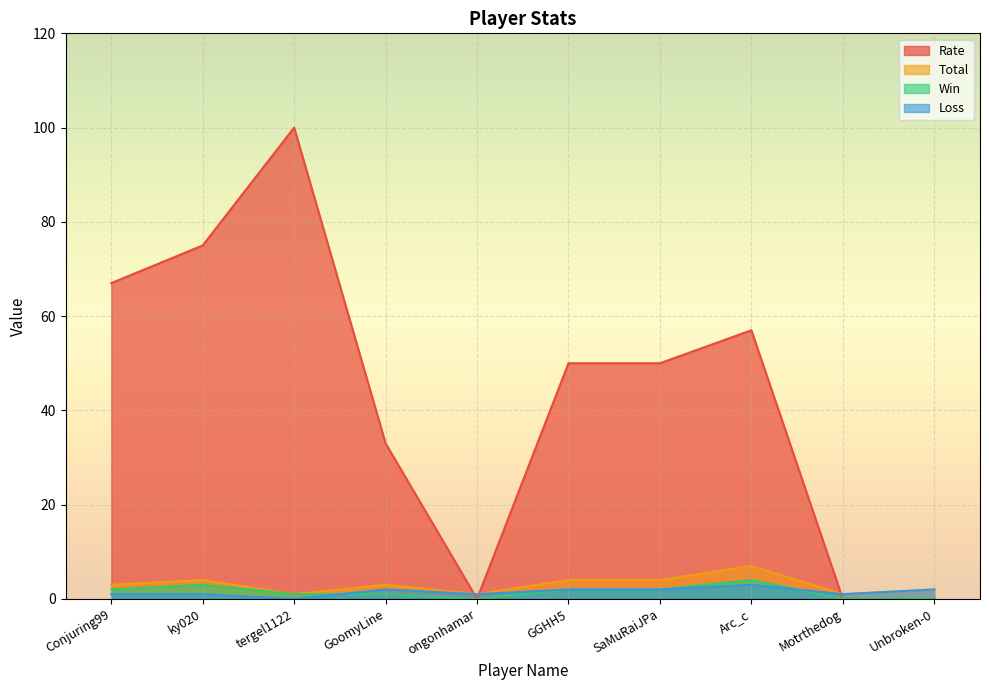

The Total series shows 7 at Arc_c. True or false?

True